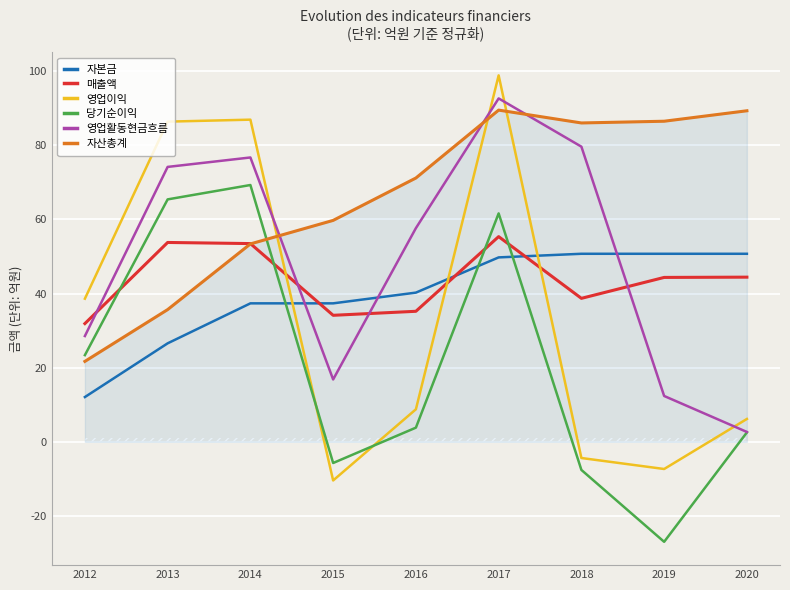

The 자본금 series shows 11.5 at 2014. True or false?

False